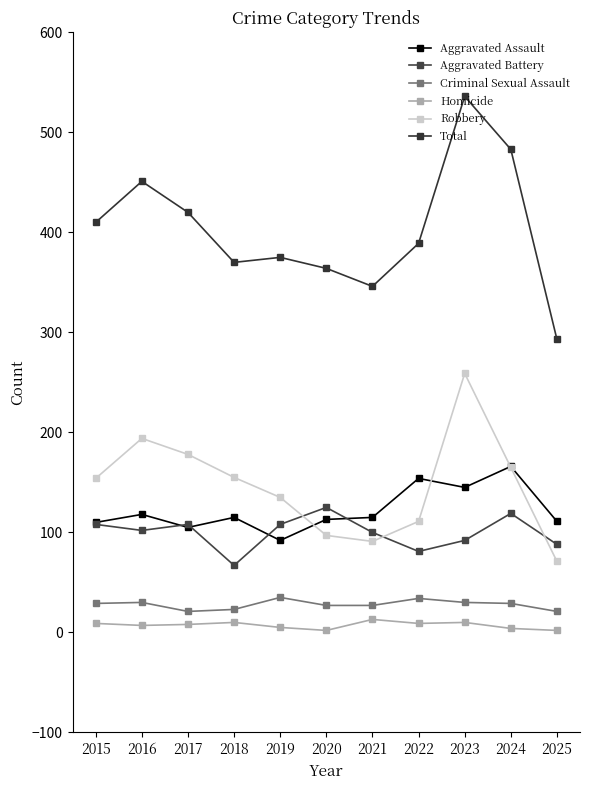

How many categories are shown in the chart?

11